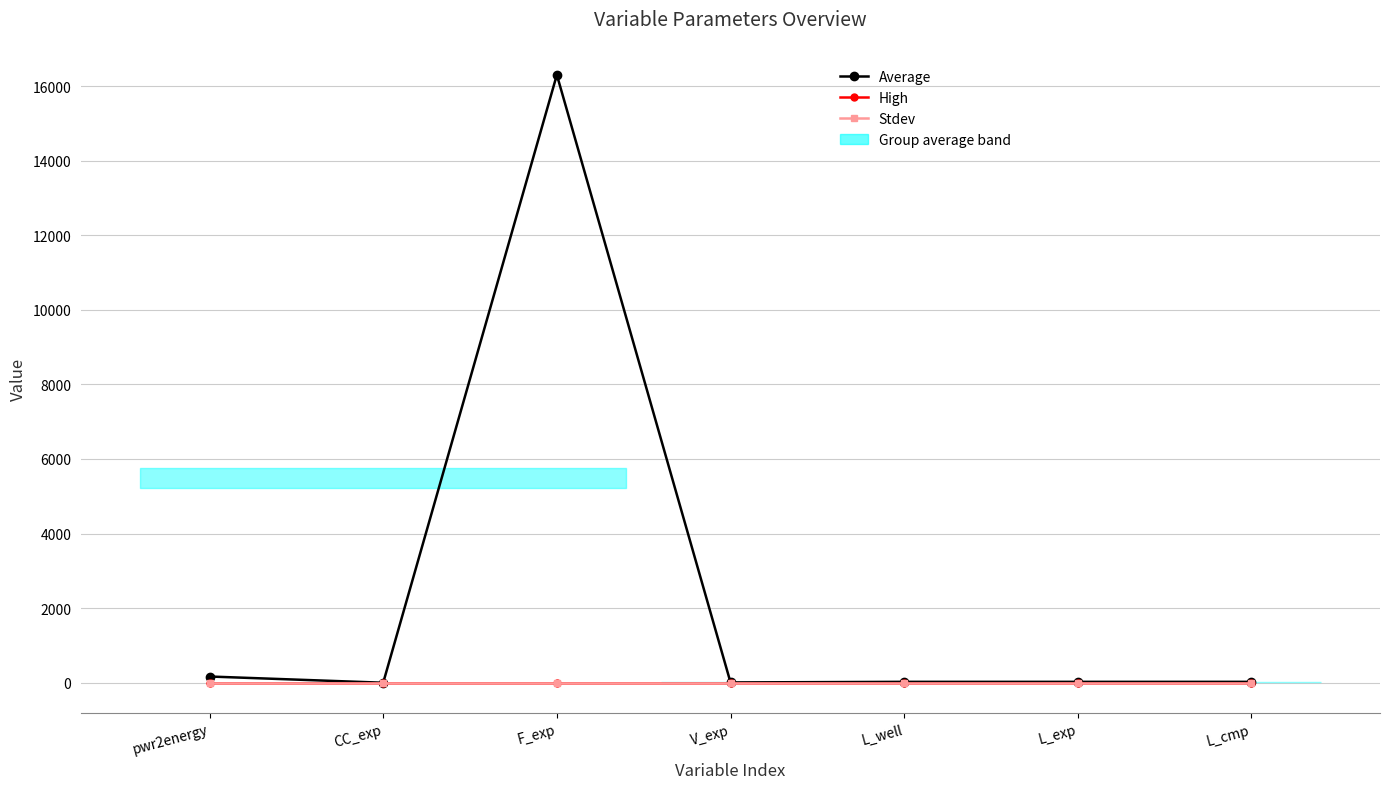

Is it true that Stdev equals 0.0 at L_exp?

True